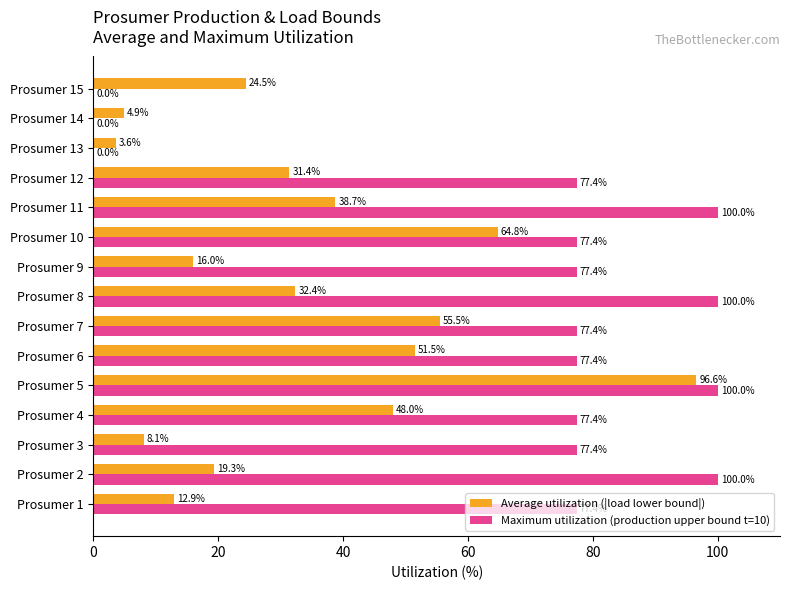

Which series changed the most between Prosumer 3 and Prosumer 12?

Average utilization (|load lower bound|)